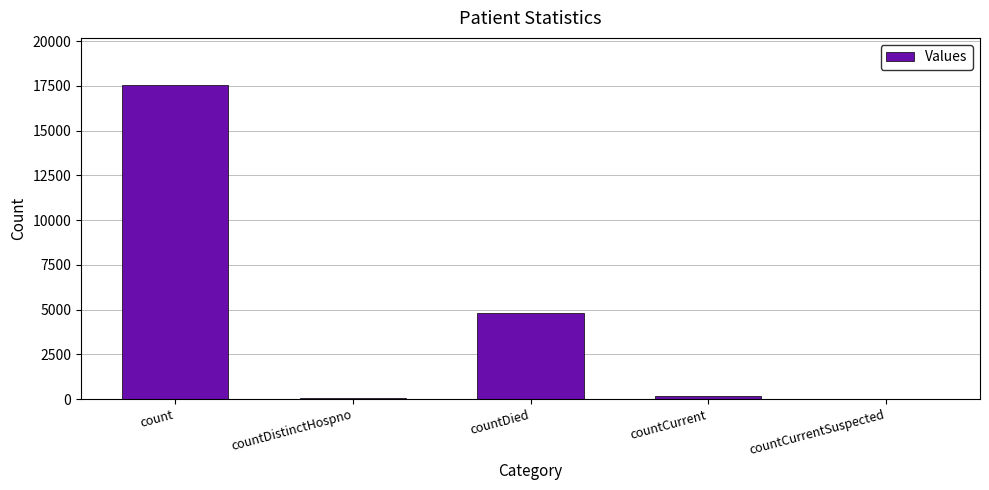

Is it true that the value at countDied is 1136?

False